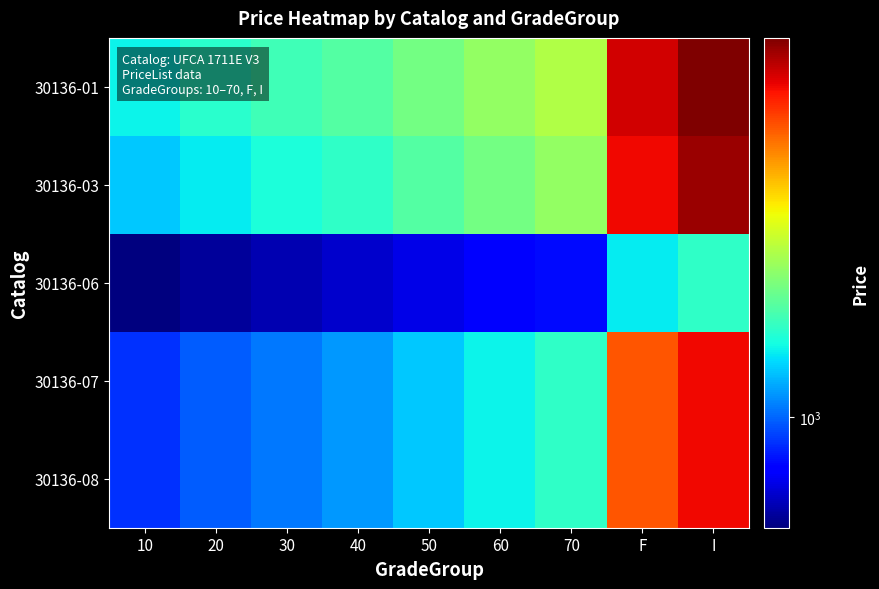

What is the difference between the highest and lowest values at 10?

350